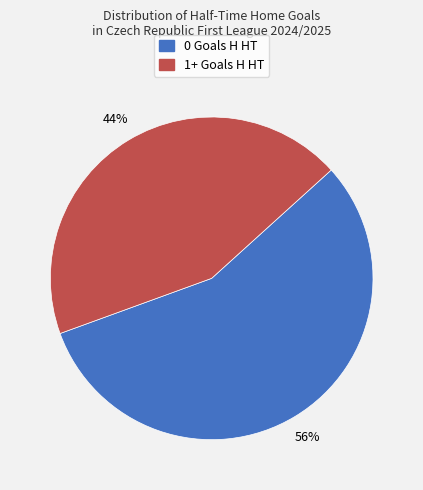

Is there a majority slice in this chart?

Yes